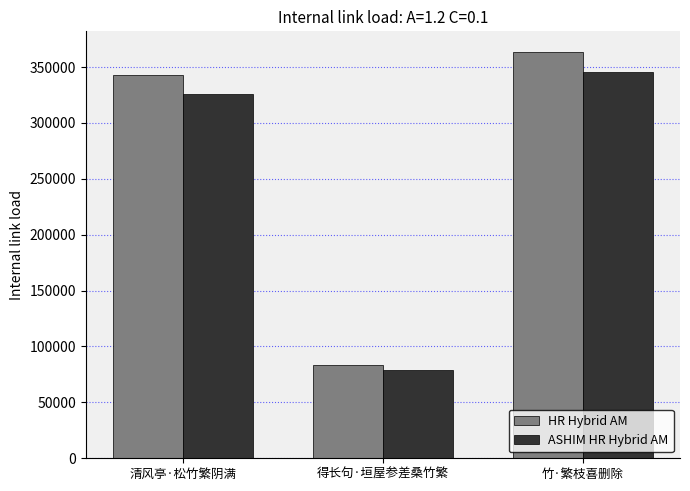

How many bars are there in each group?

2